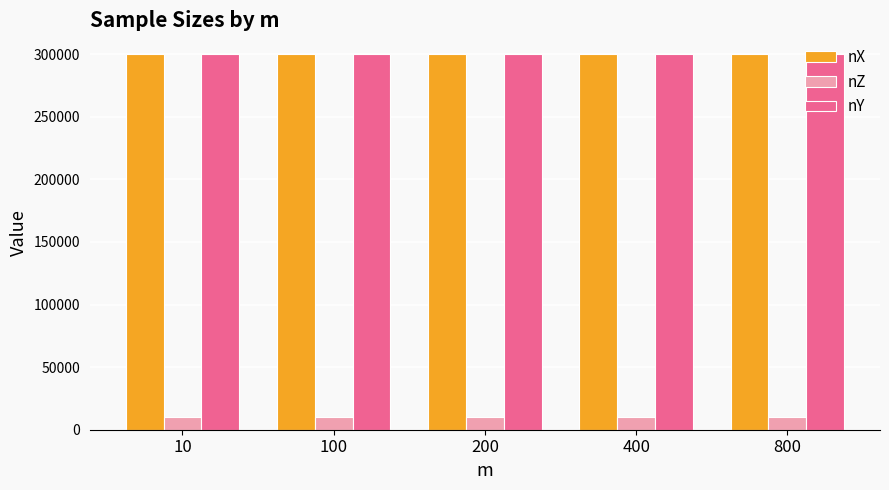

What are all the series names shown in the legend?

nX, nZ, nY